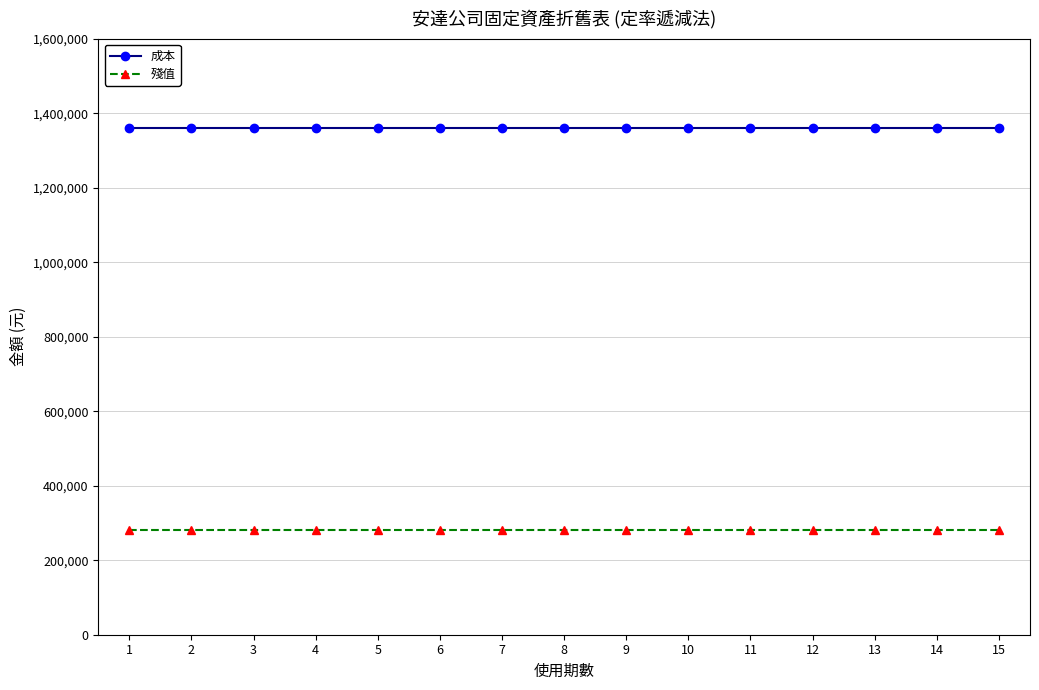

Rank the series by their maximum value, from highest to lowest.

成本, 殘值